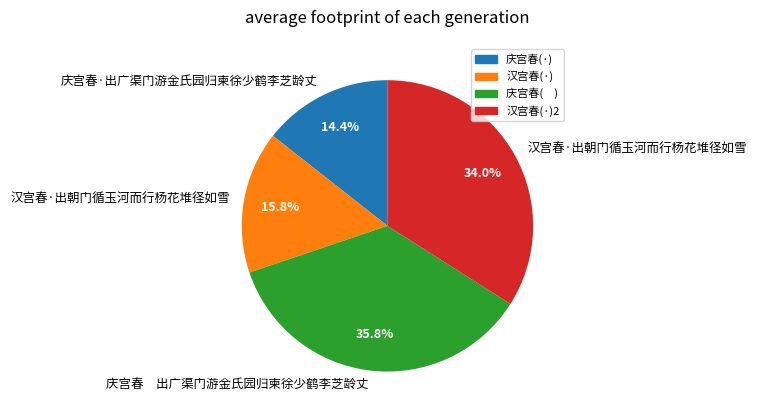

How many segments does this pie chart have?

4